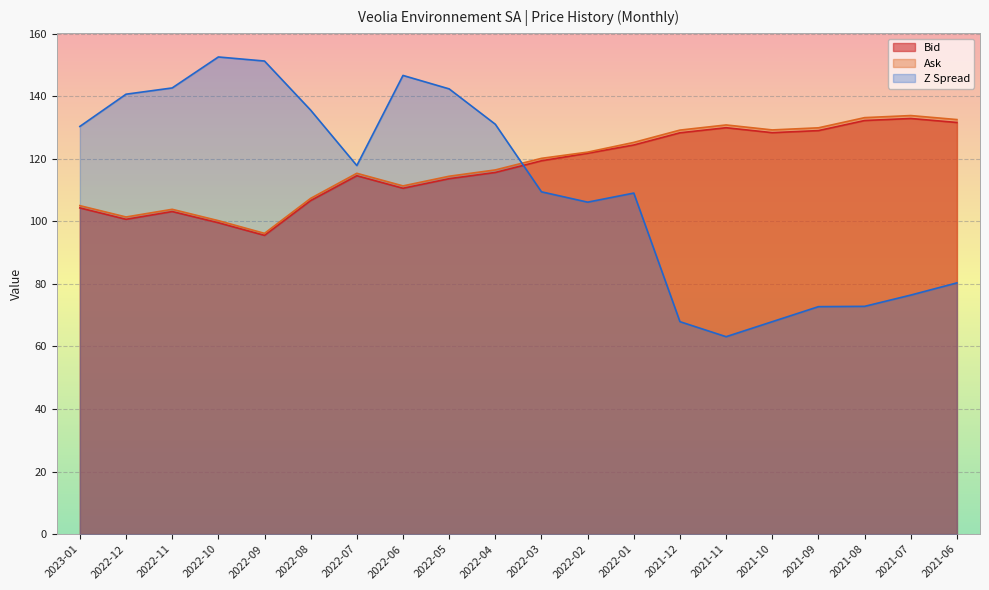

Where is Ask nearest to the value 114?

2022-05